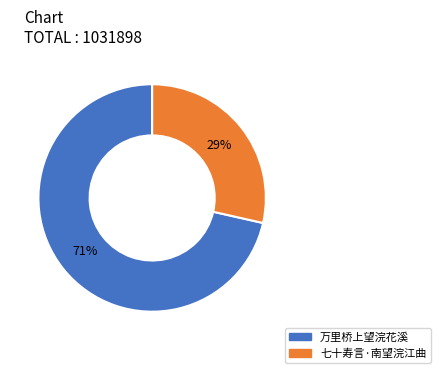

To the nearest percent, what percentage of the pie is 万里桥上望浣花溪?

71%